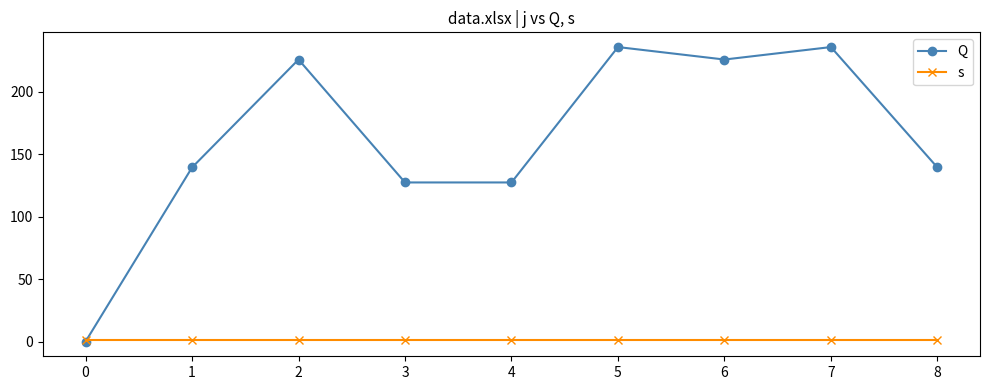

What is the difference between the maximum and second lowest values in the Q series?

108.5